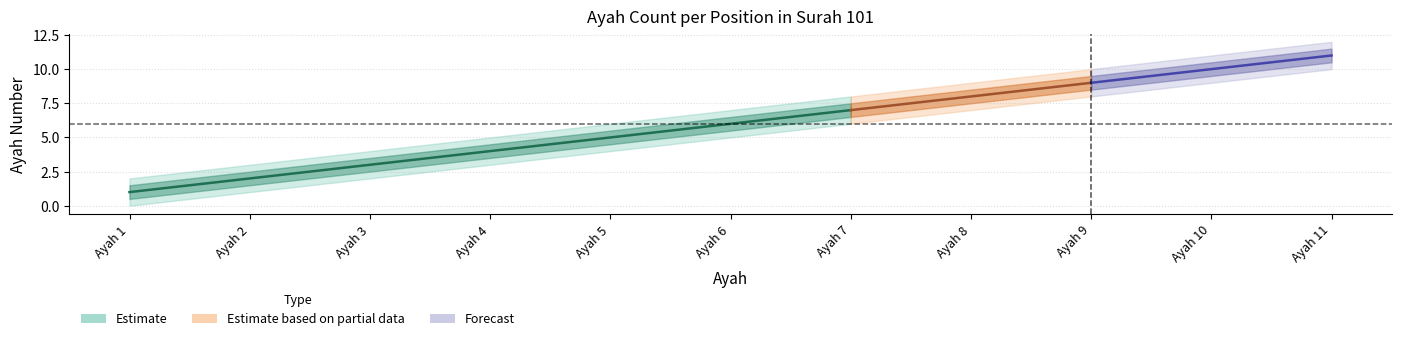

What is the greatest value displayed?

12.0